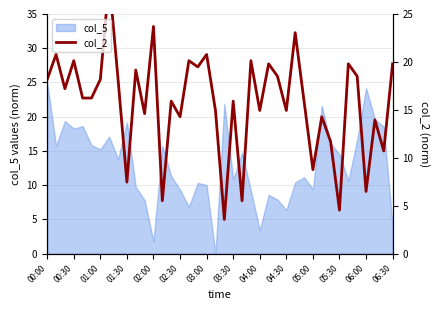

What position from the right is 14?

26